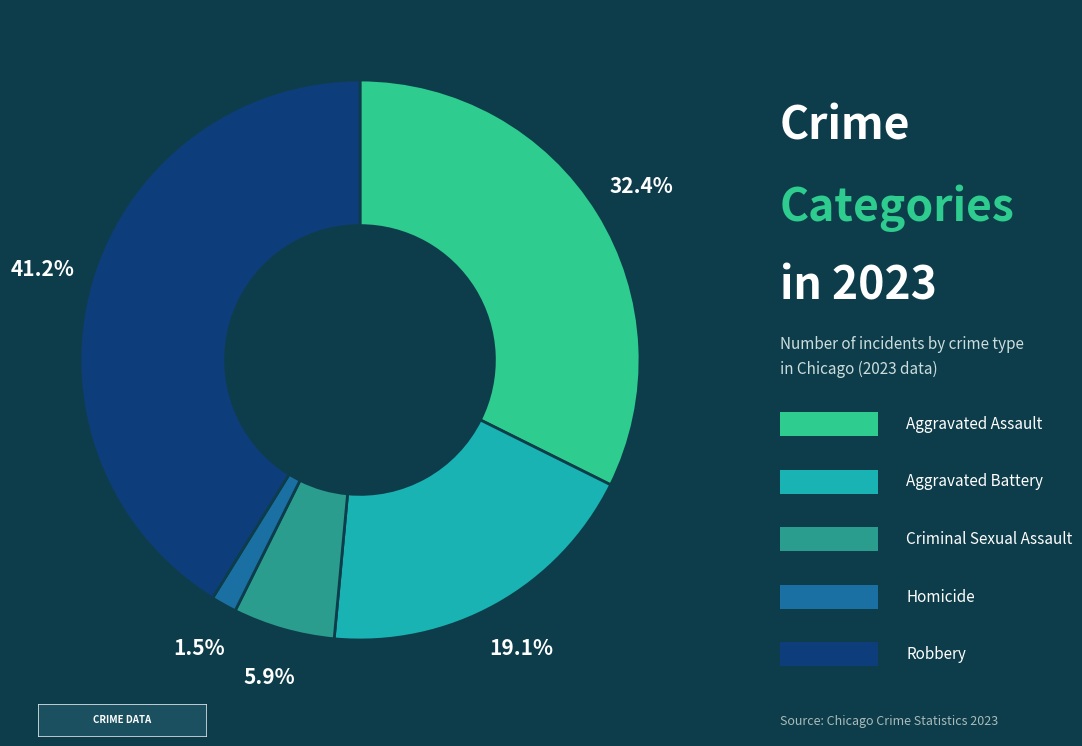

To the nearest percent, what is the difference between the largest and smallest slice percentages?

40%